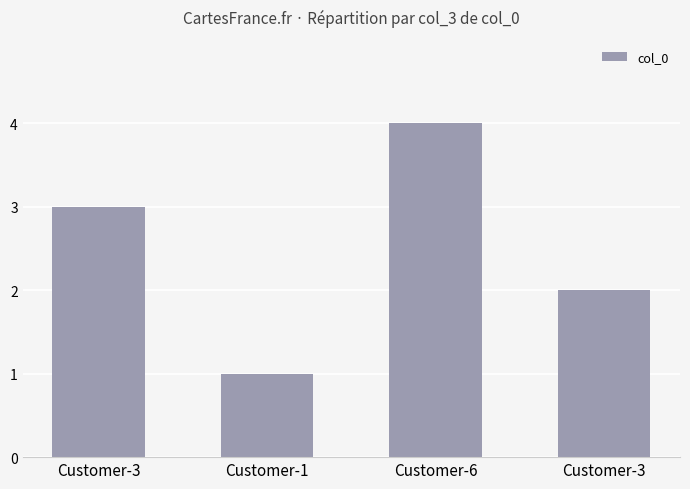

Reading left to right, transcribe all the data shown in this chart.

3	1	4	2